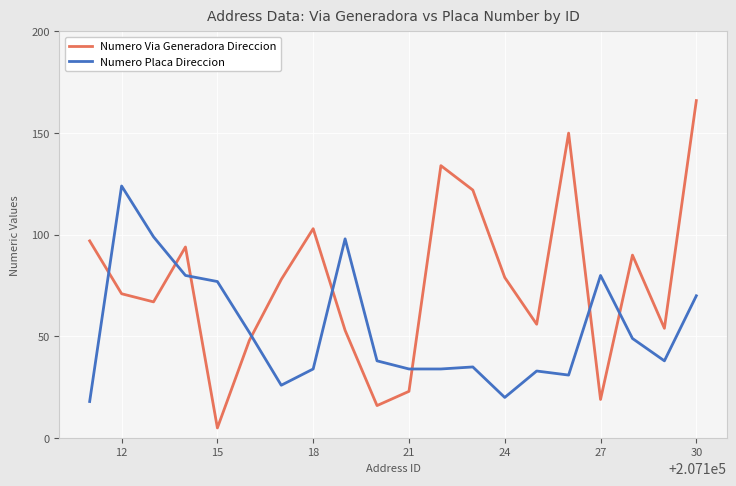

How many lines are shown in the chart?

2